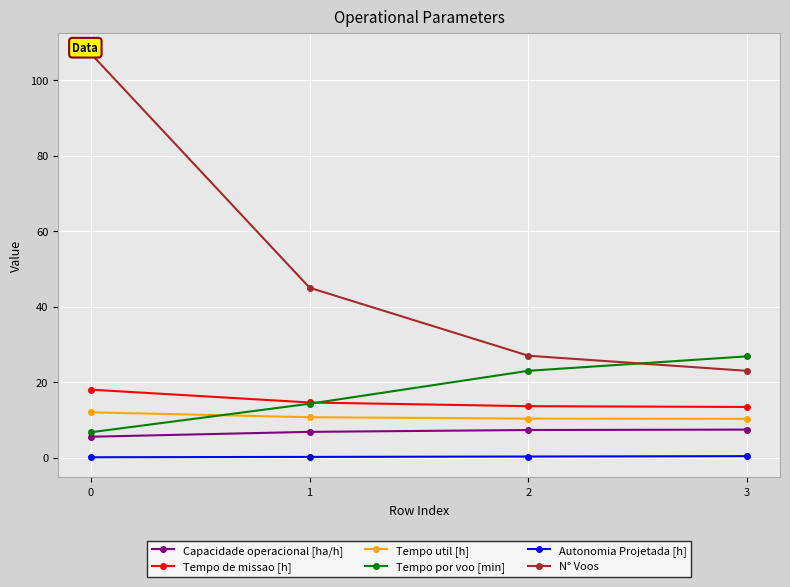

What is the value of the N° Voos point at the 2nd from the left?

45.0